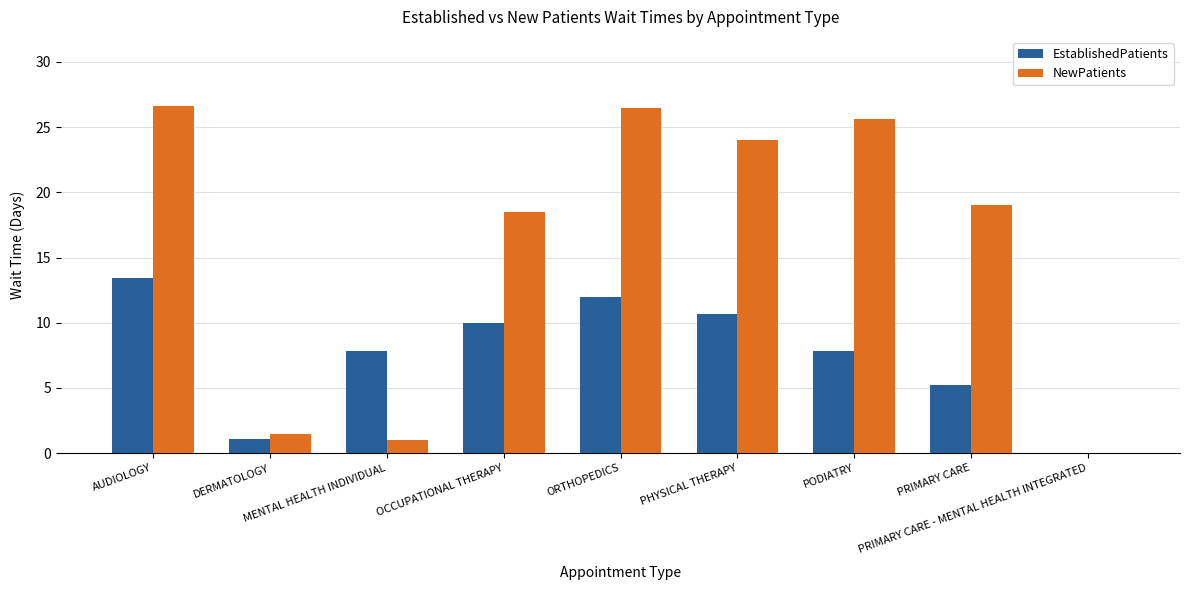

What is the greatest value displayed?

26.6